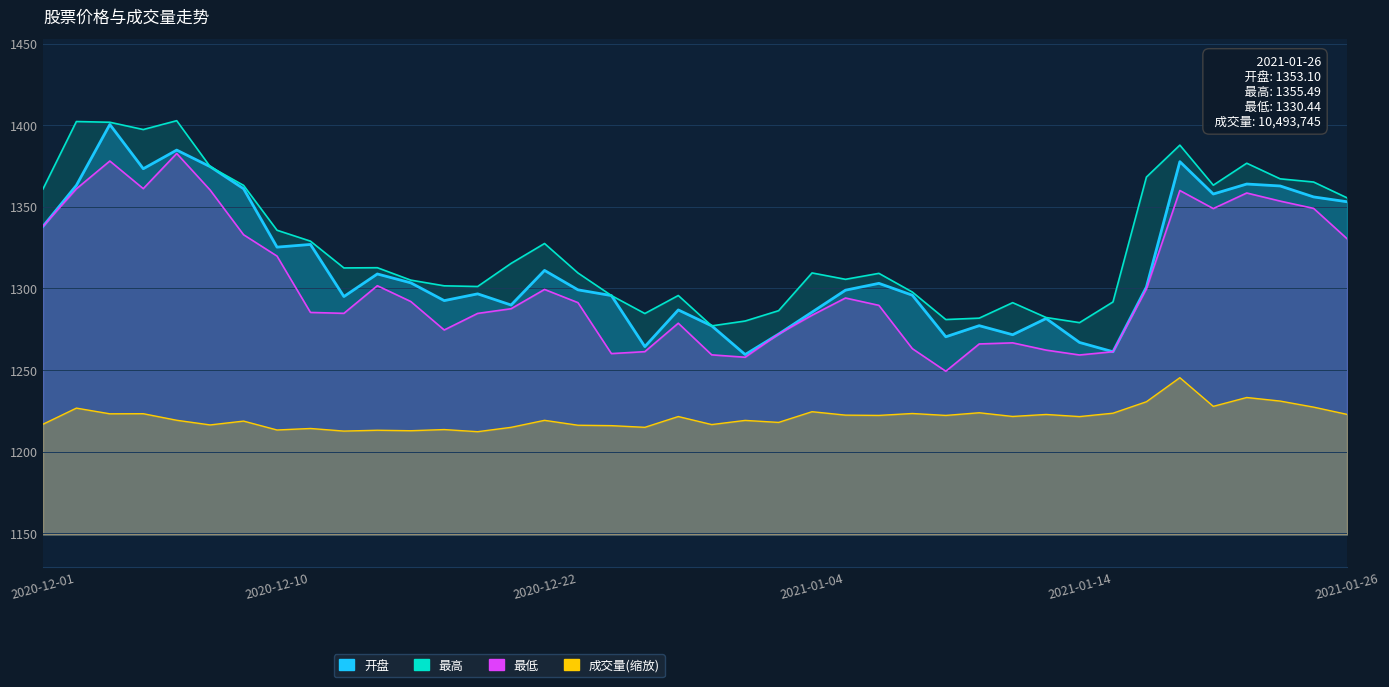

Where does the 开盘 series first go above 1300?

2020-12-01